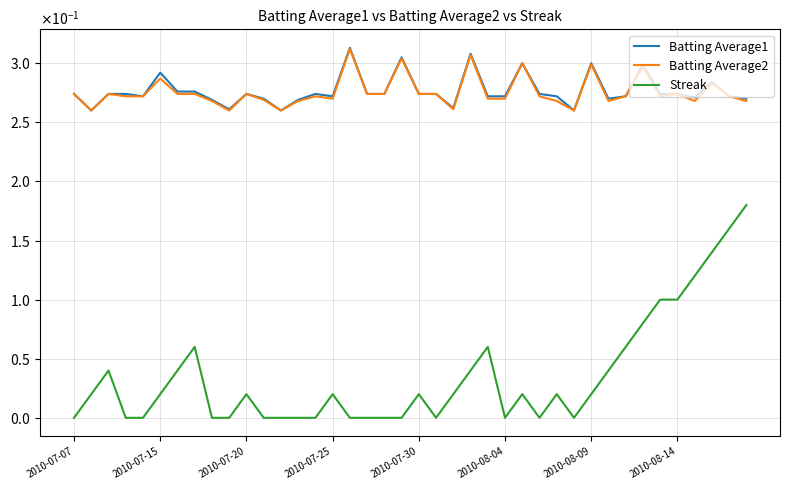

Does the chart display data point markers on the line(s)?

No